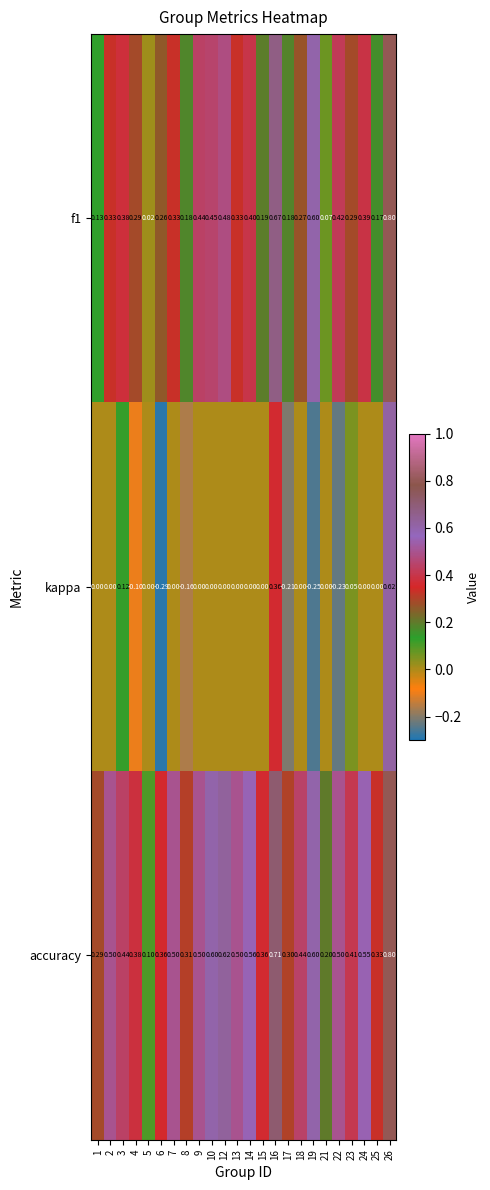

Which series has the largest total across all categories?

accuracy